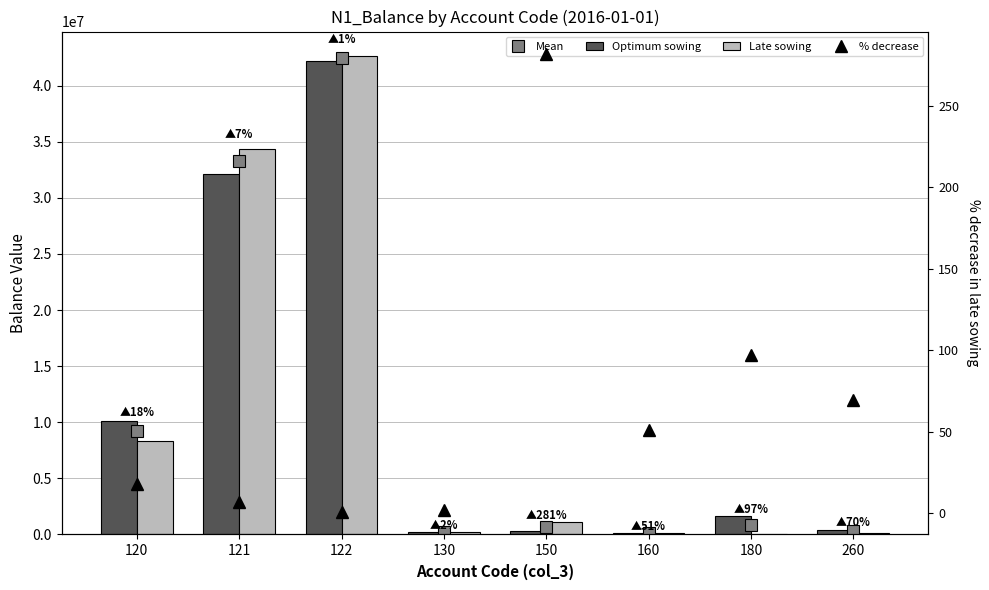

At how many categories does at least one series exceed 31536006?

2